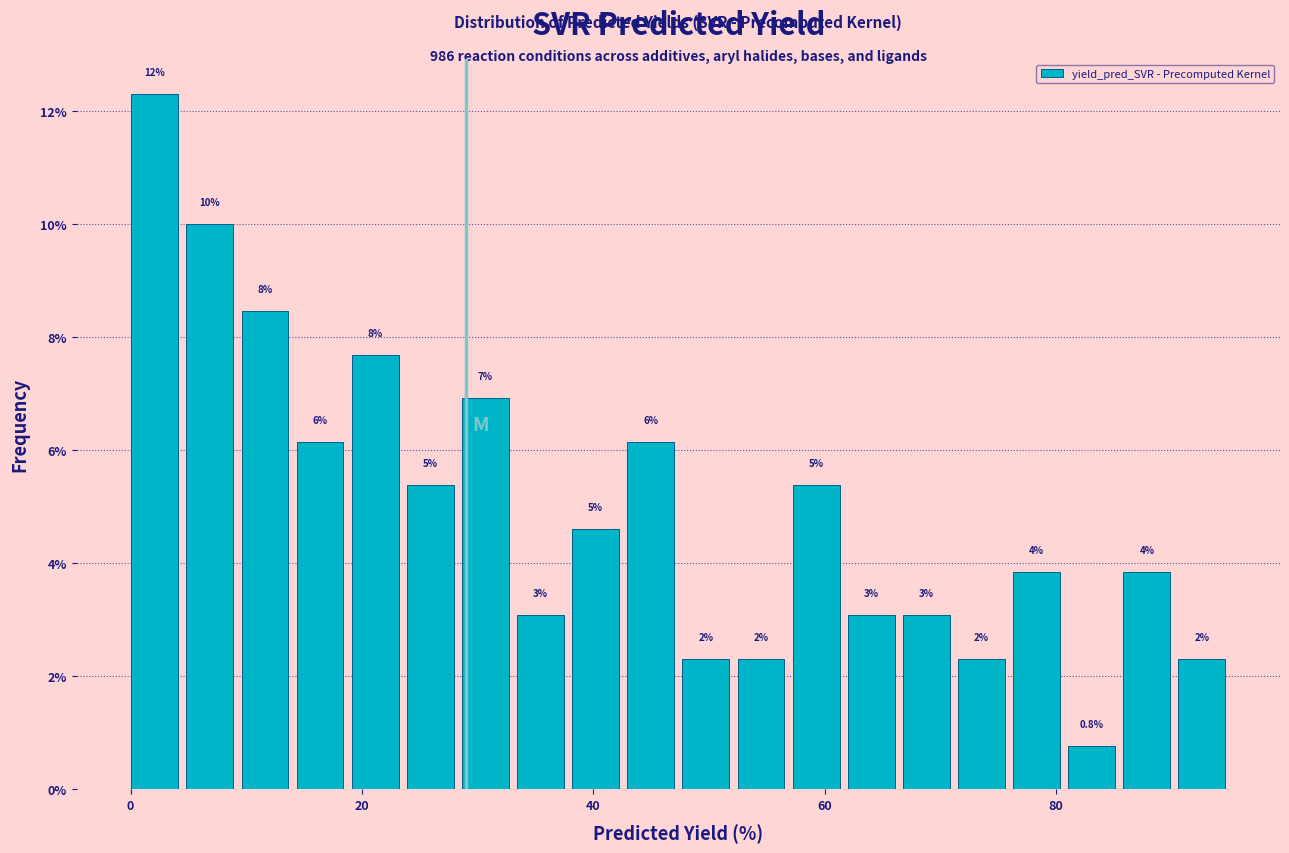

Around what value on the x-axis is the tallest bar? Give the approximate position of its centre, as read against the axis.

2